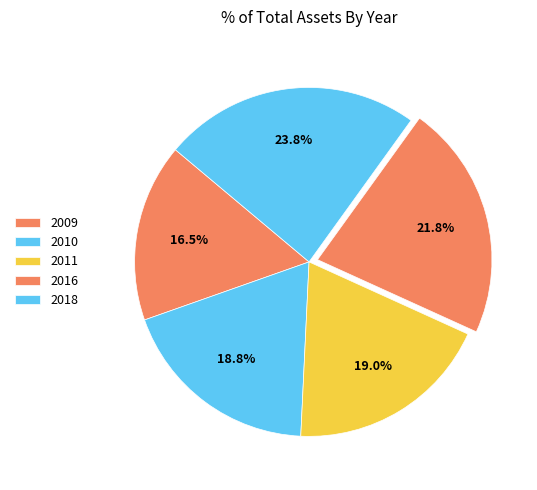

How many slices are in this pie chart?

5